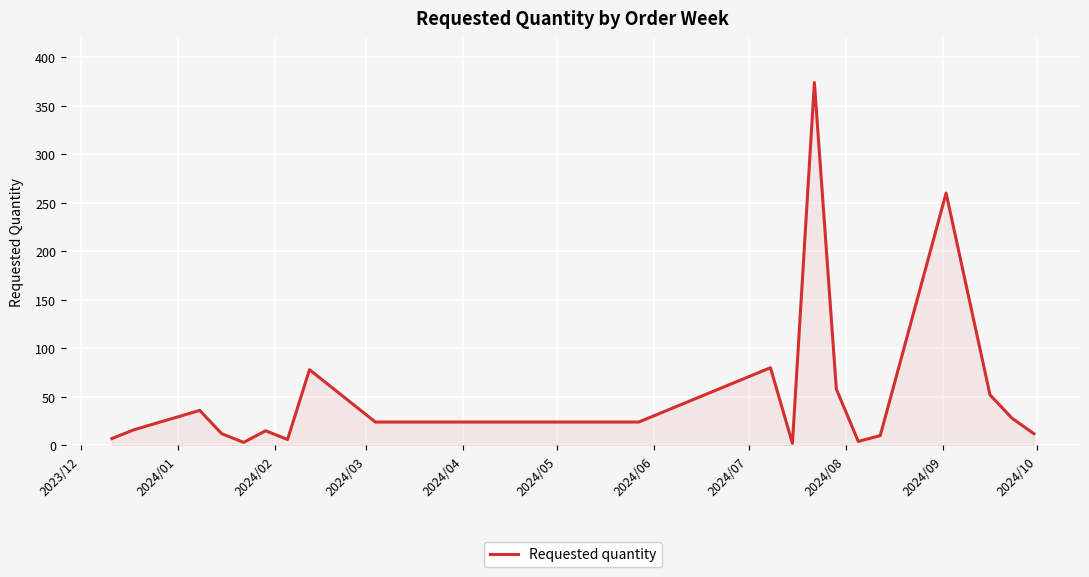

True or false: there are more than 2 points higher than both neighbors.

True